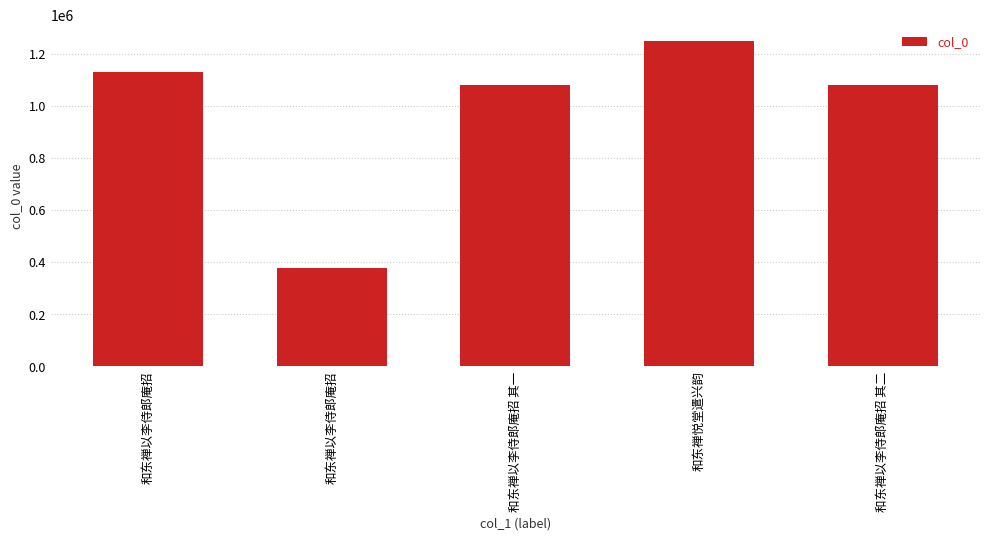

Does the chart contain any negative values?

No